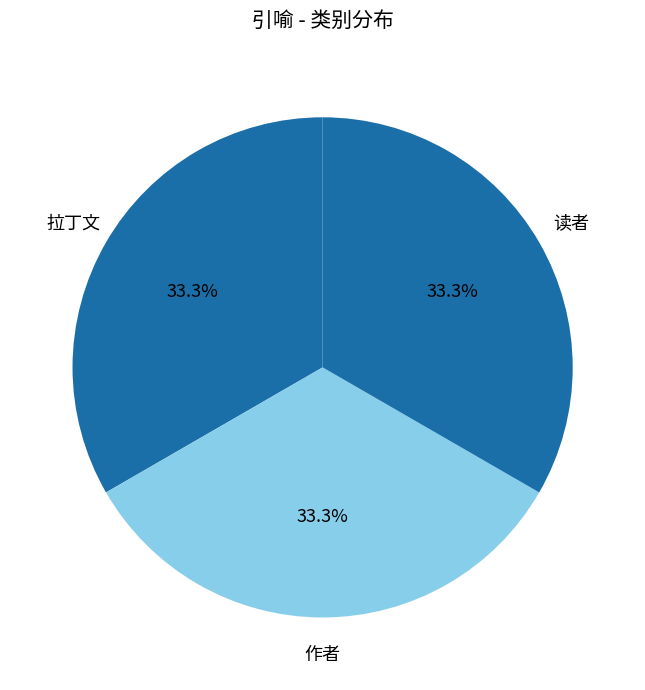

Does 作者 represent more than half of the total?

No